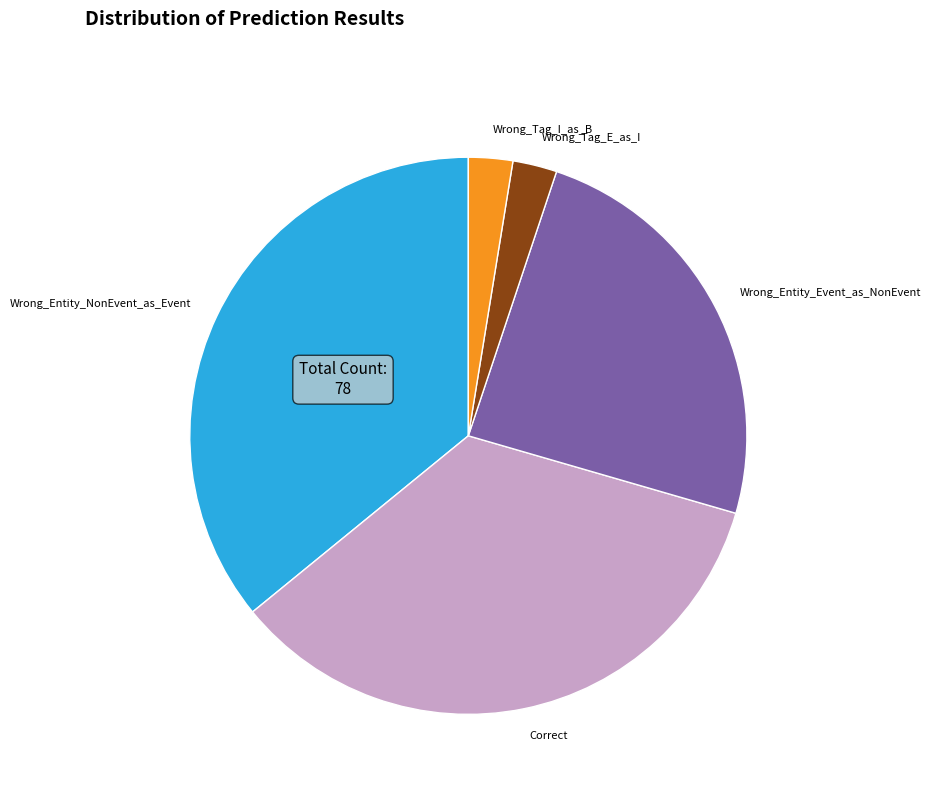

What is the ratio of the value at Wrong_Entity_NonEvent_as_Event to the value at Wrong_Tag_E_as_I?

14.0